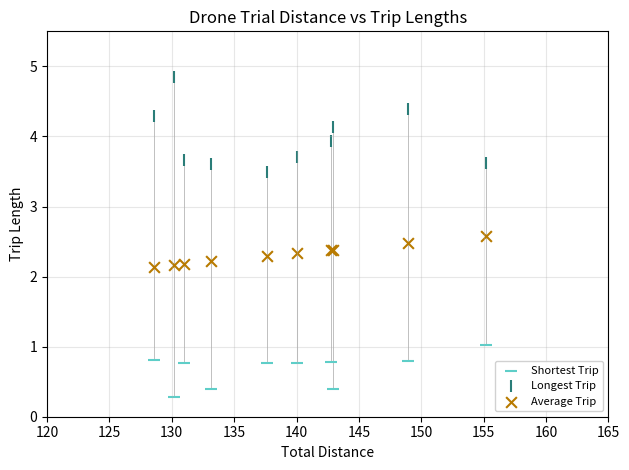

In the Longest Trip series, what Y value is closest to 4?

3.9